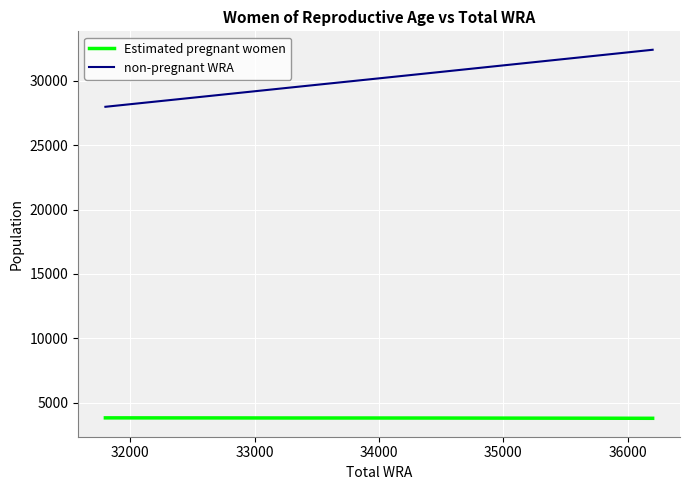

Does the chart have visible grid lines?

Yes